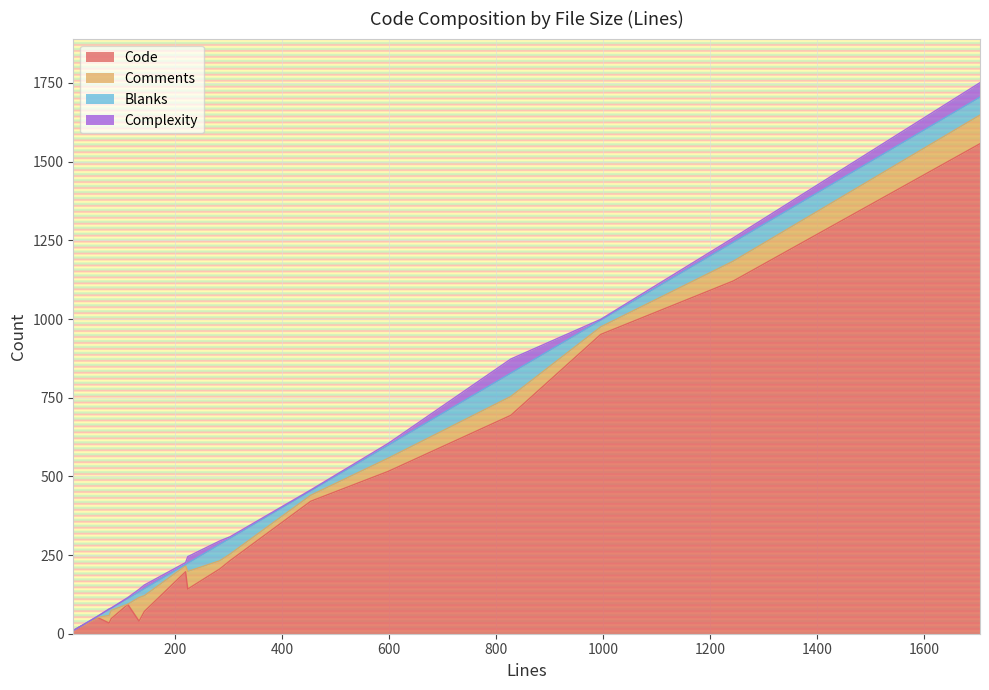

The value of Comments at 133 is 75. True or false?

True